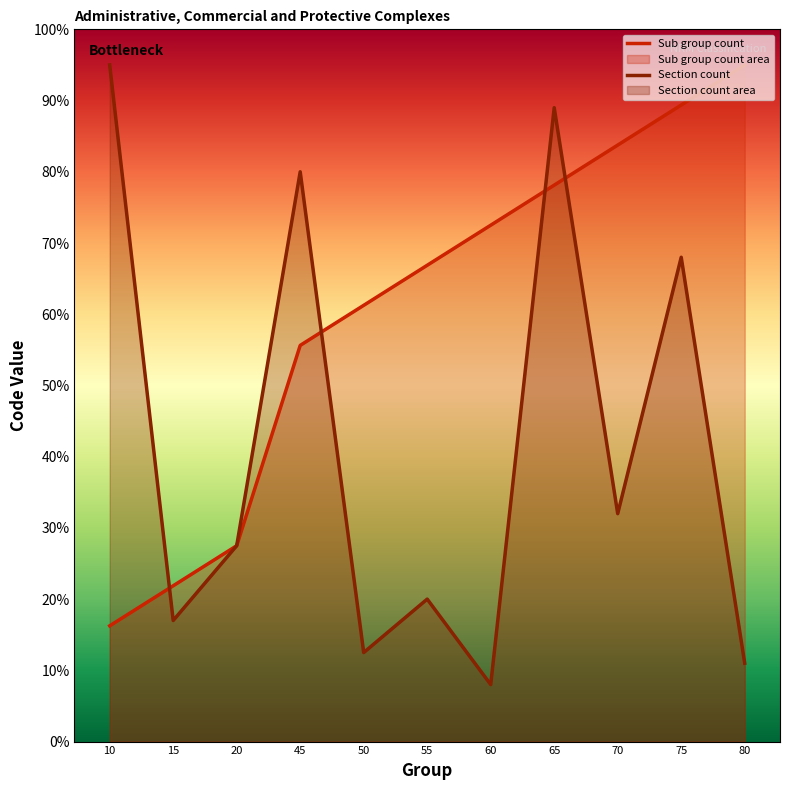

At which label does Section count first exceed 27?

10